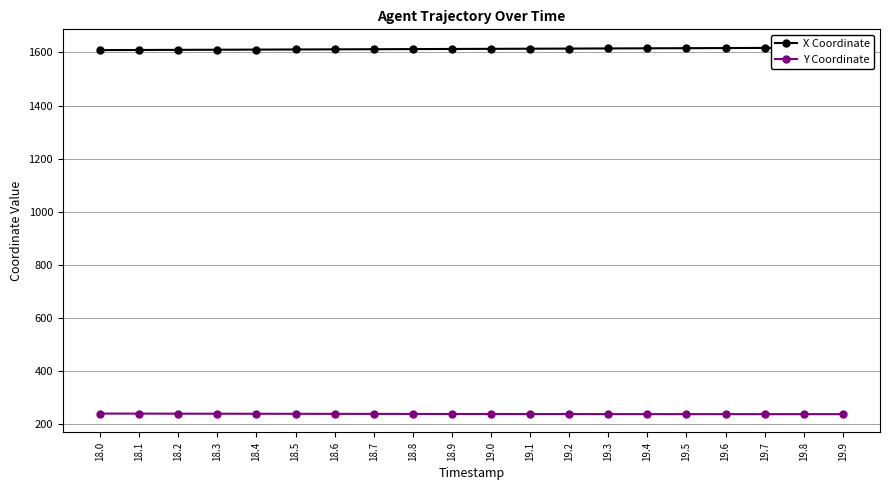

How many distinct data groups are displayed?

2